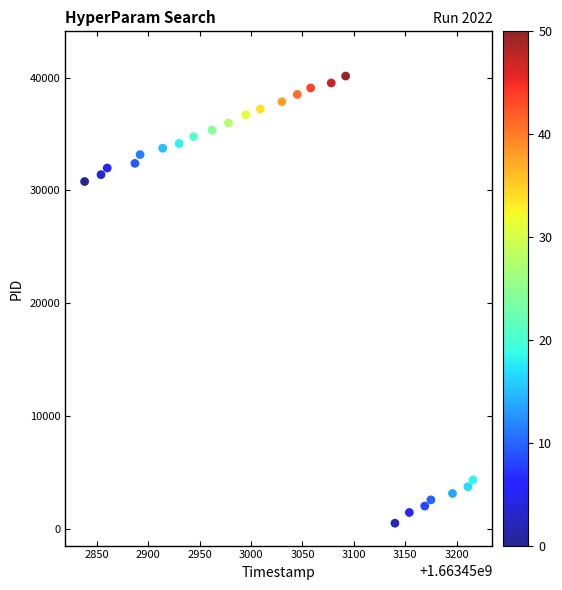

What Y value in the scatter plot is closest to 20324?

30796